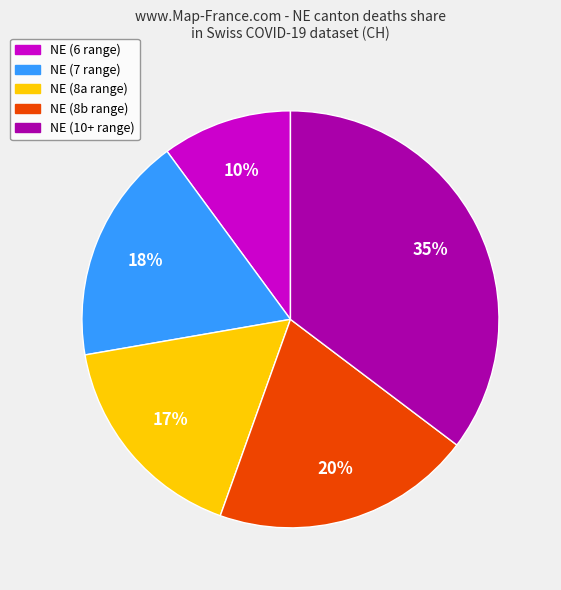

To the nearest percent, what is the average slice percentage?

20%